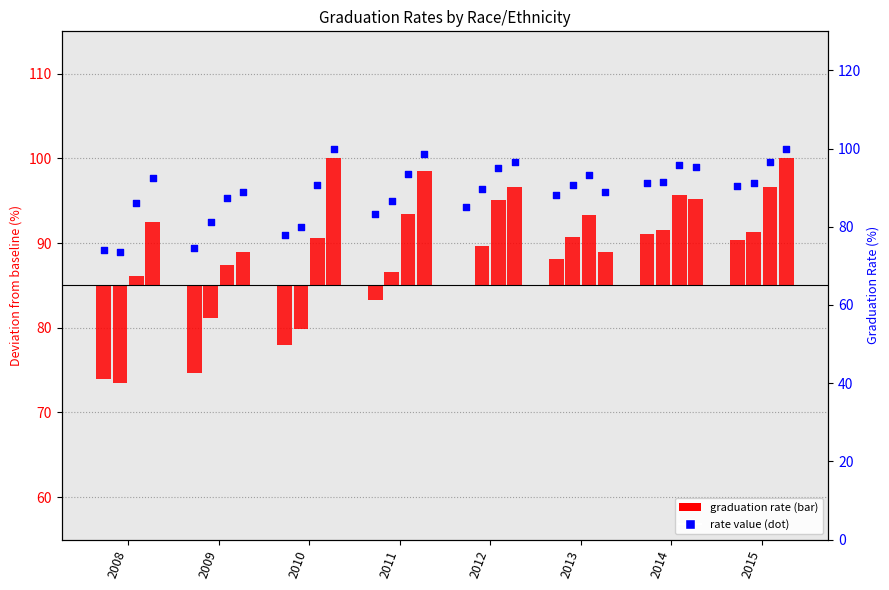

What is the total value across all series at 2012?

366.4